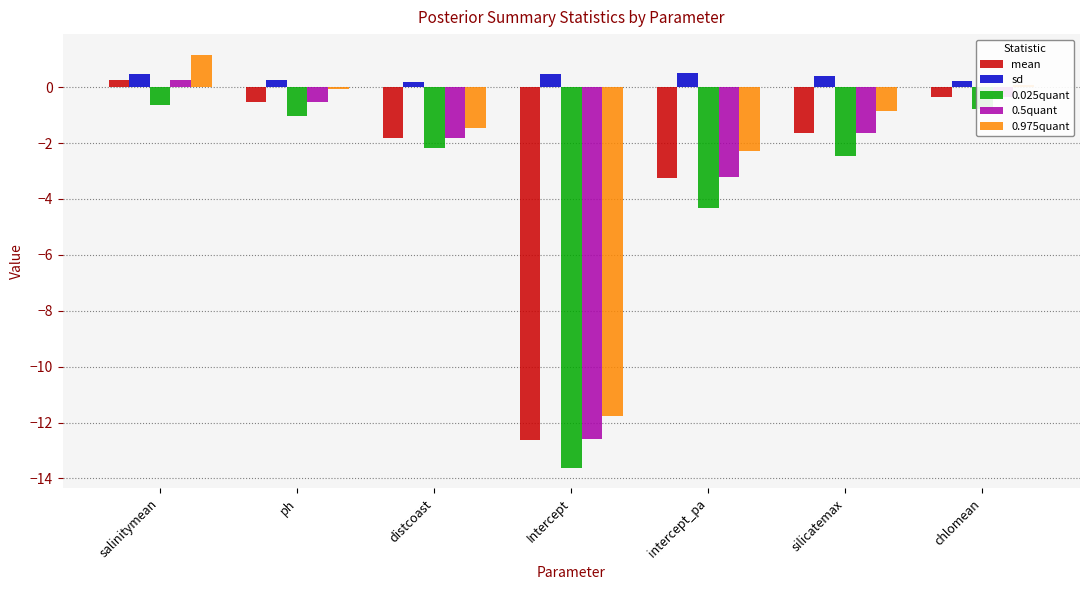

The 0.025quant series shows -13.6 at Intercept. True or false?

True